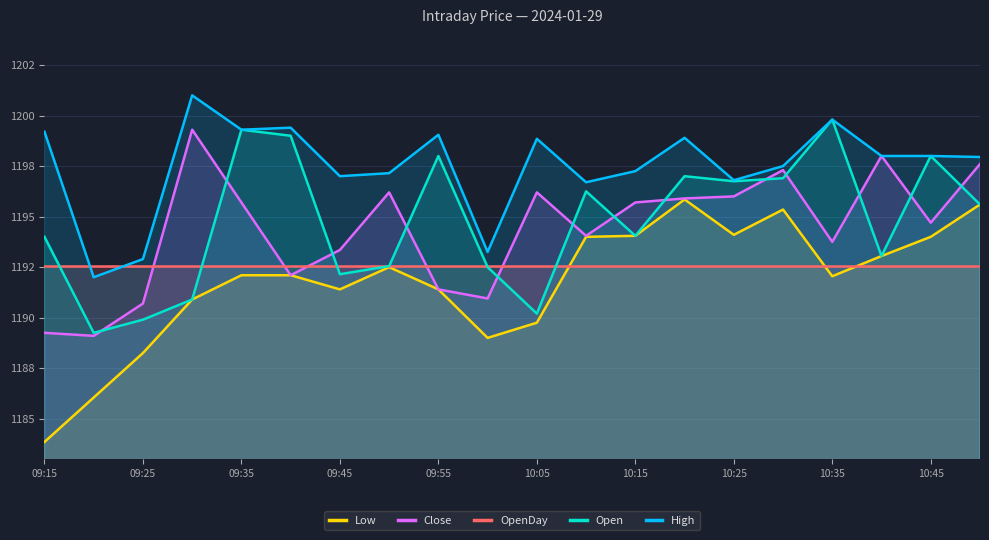

At how many categories does at least one series exceed 1194?

17